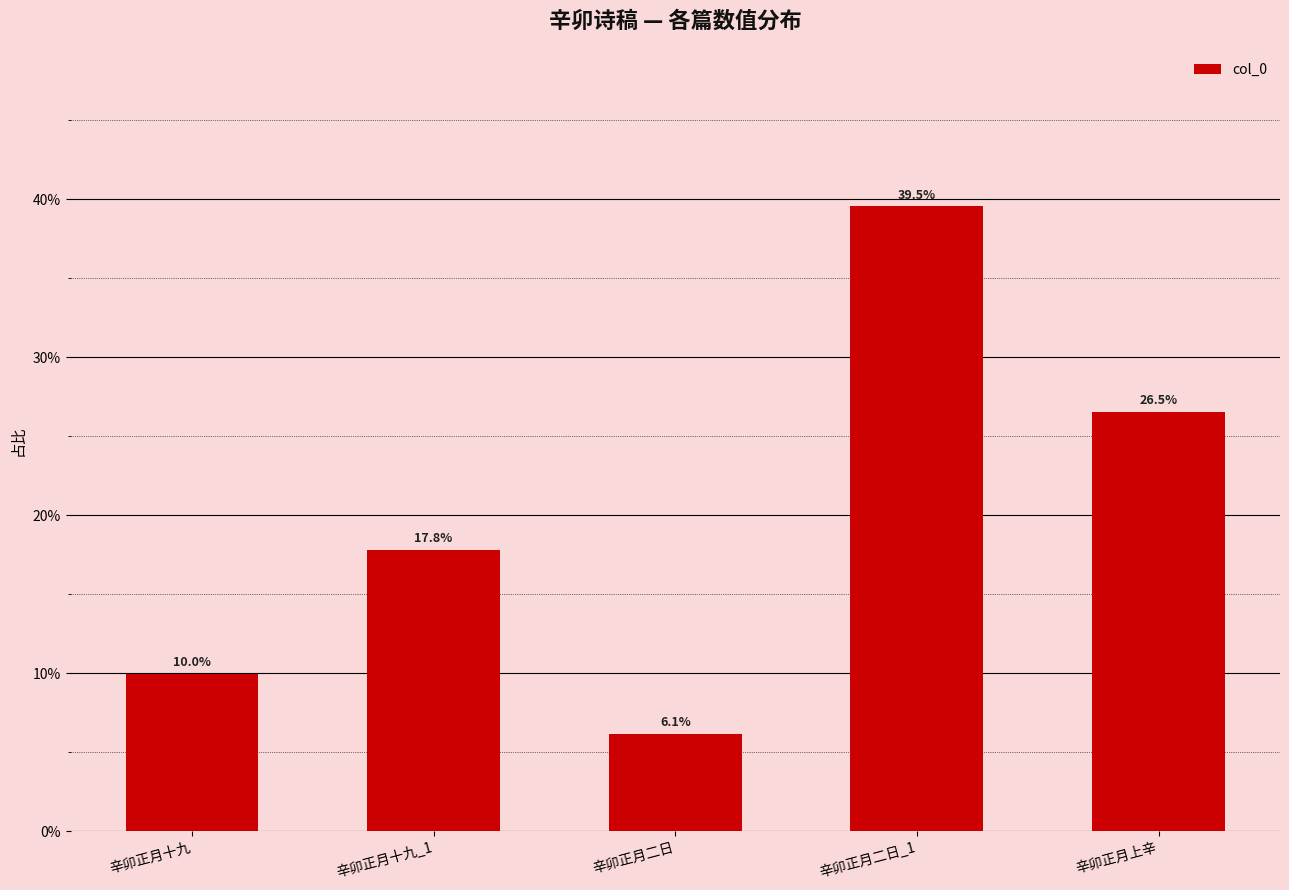

Between 辛卯正月上辛 and 辛卯正月二日, which is larger?

辛卯正月上辛